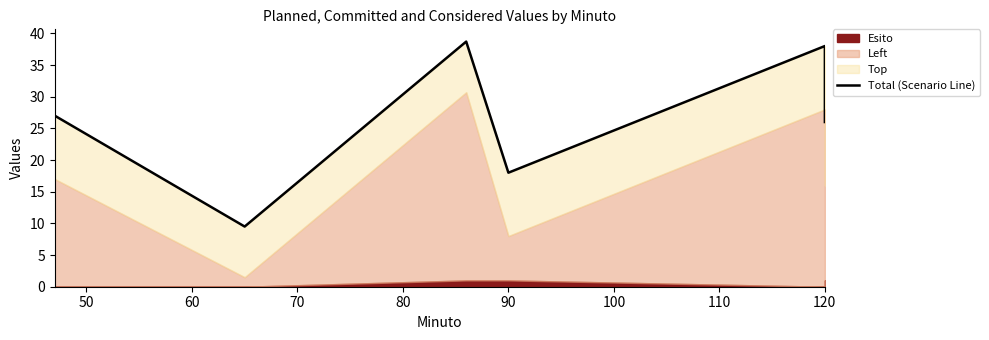

What is the minimum value shown in the chart?

9.5